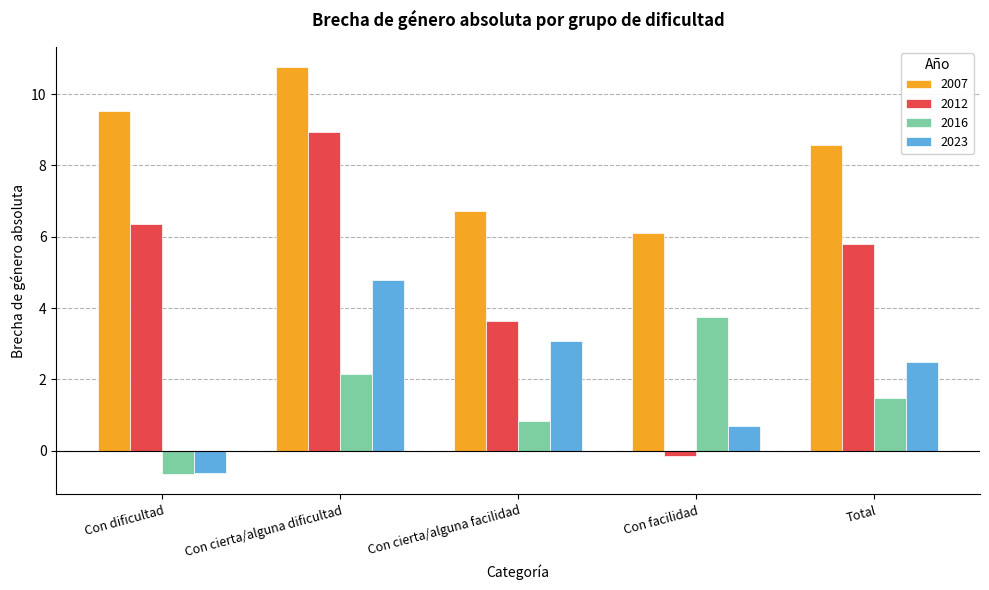

What is the total value across all series at Con cierta/alguna dificultad?

26.6